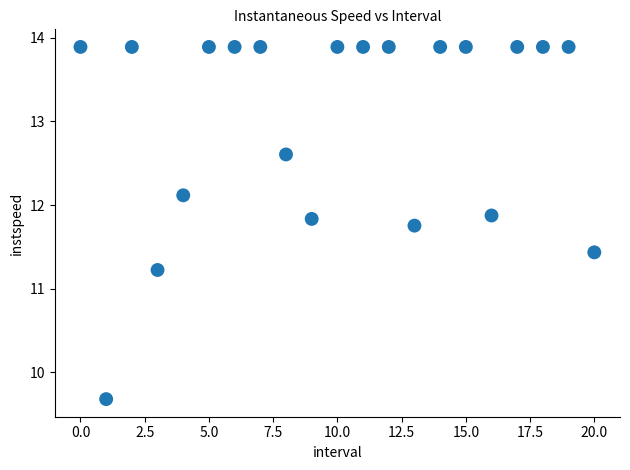

What is the range of Y values (max minus min)?

4.2